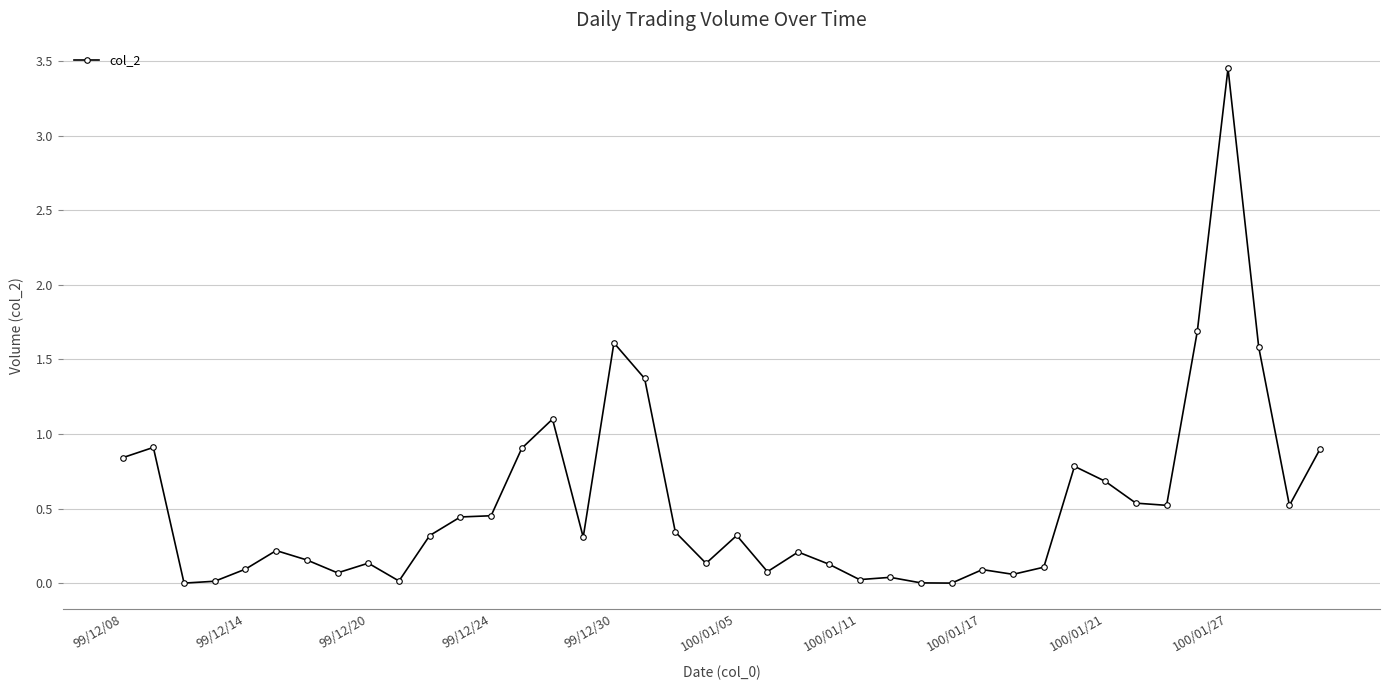

True or false: there are more than 1 points higher than both neighbors.

True